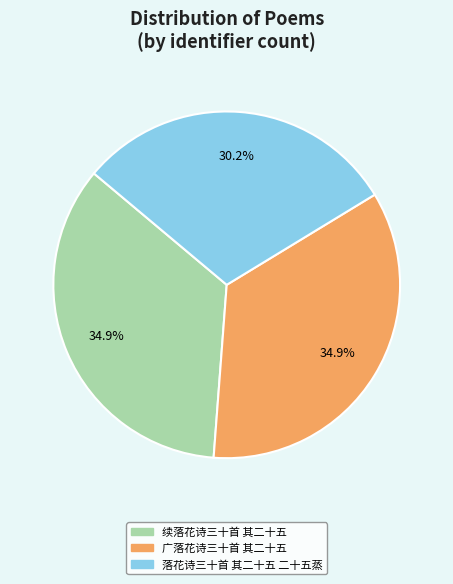

Is it true that 续落花诗三十首 其二十五 is 23% of the pie?

False